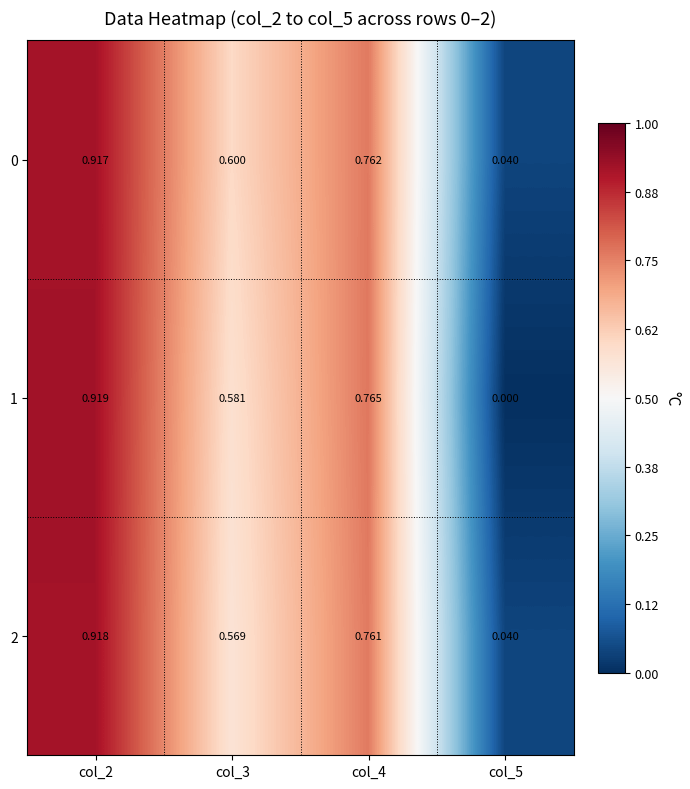

Rank the series at col_2 from lowest to highest value.

0, 2, 1